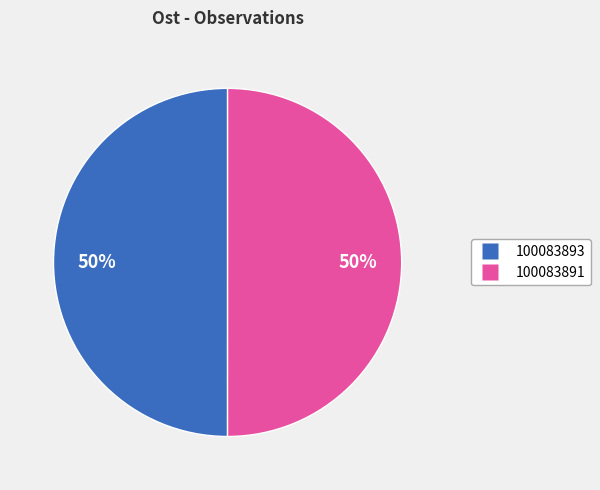

Is the sum of 100083893 and 100083891 greater than half?

Yes